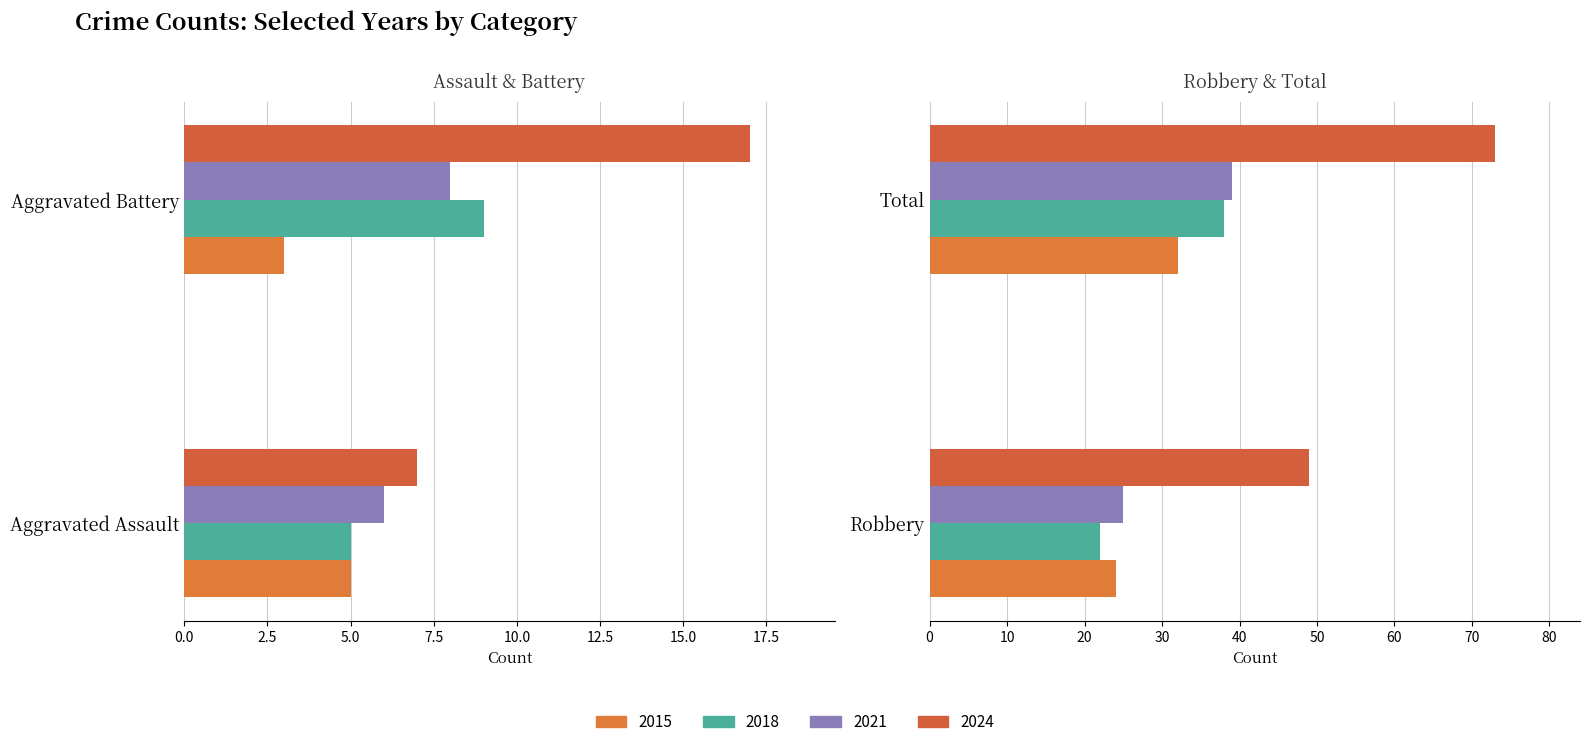

Rank the categories by 2024 value from lowest to highest.

0, 1, 2, 3